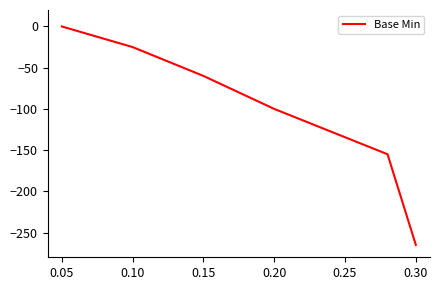

What is the difference between the maximum and second lowest values?

155